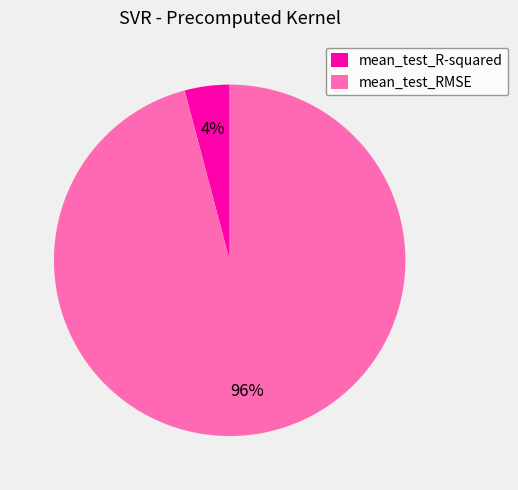

The mean_test_R-squared slice represents 4% of the pie. True or false?

True